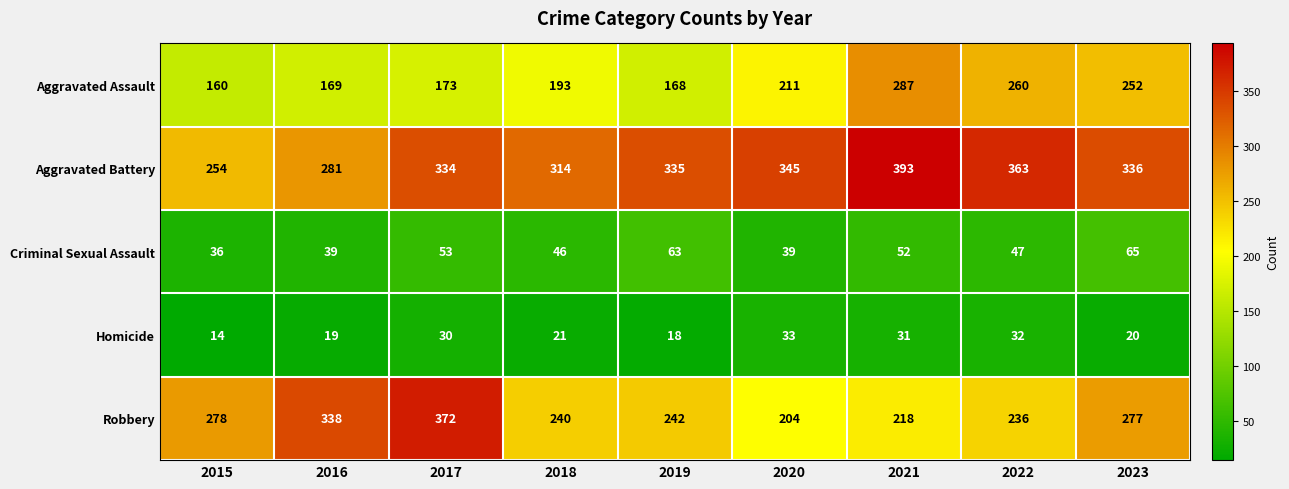

At how many categories does at least one series exceed 350?

3